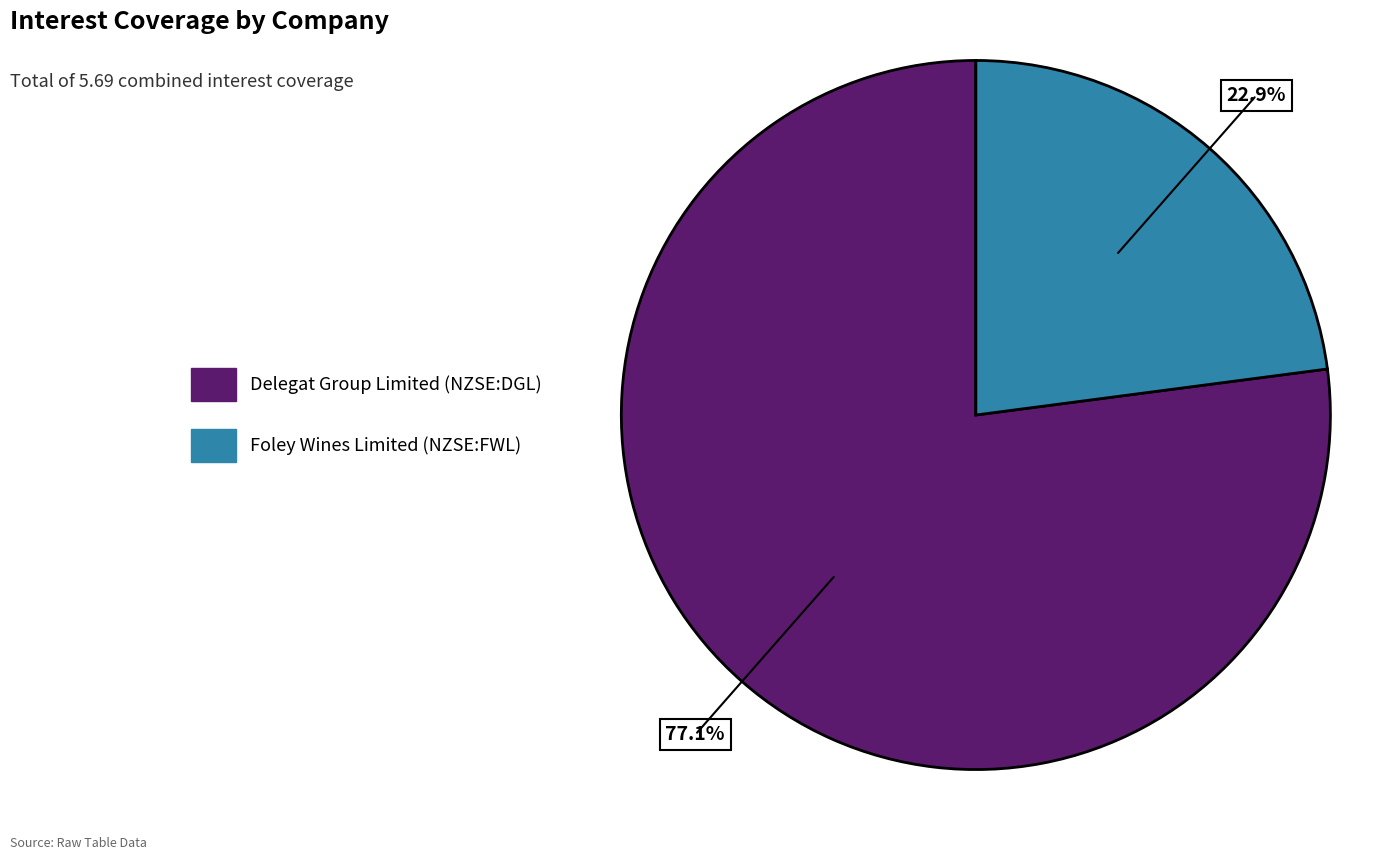

Which category has the biggest portion of the pie?

Delegat Group Limited (NZSE:DGL)